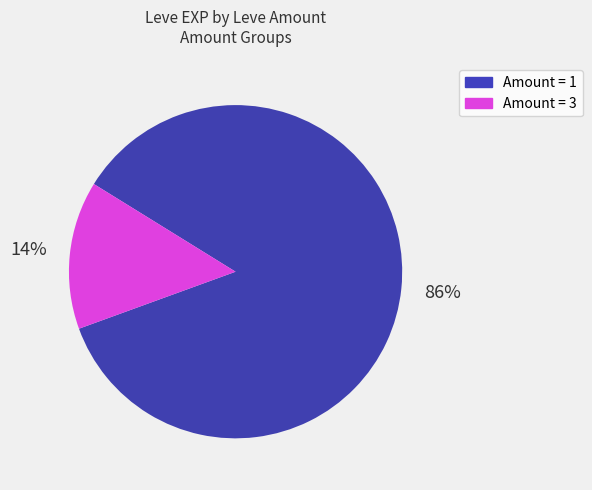

Does any single category account for the majority?

Yes